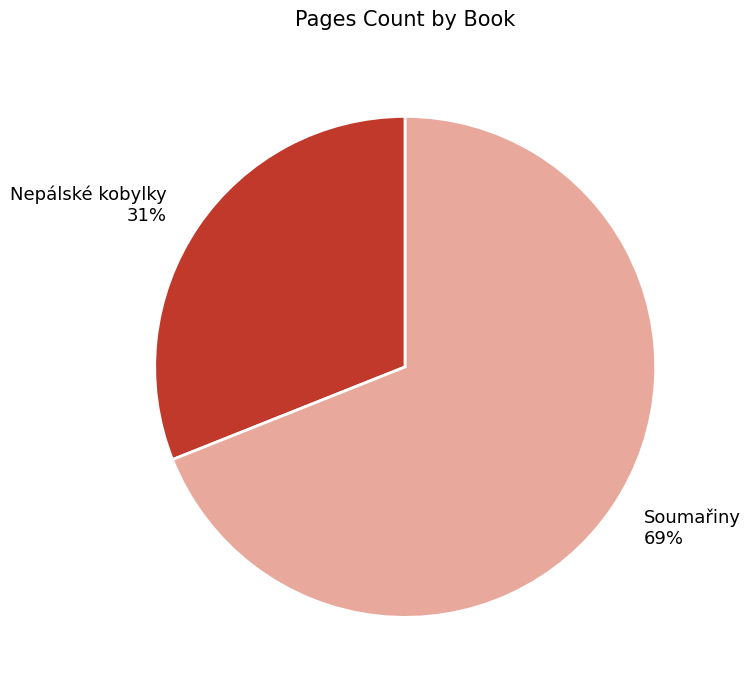

Is the sum of Soumařiny and Nepálské kobylky greater than half?

Yes